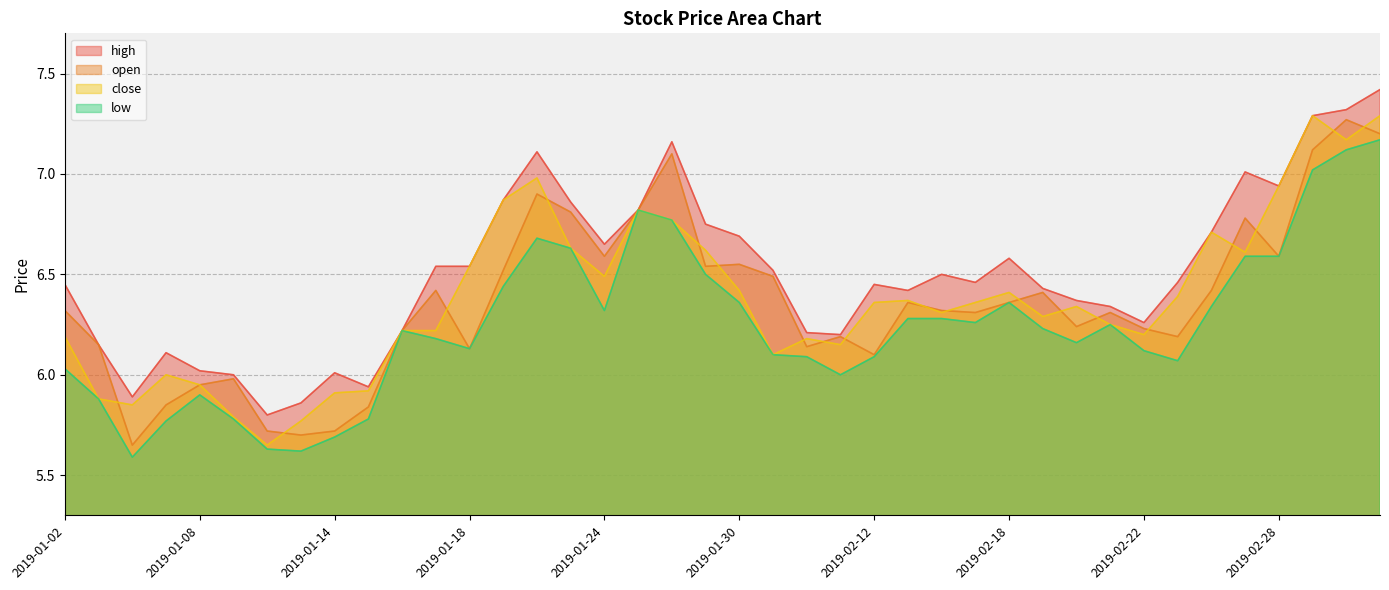

How many values in the close series exceed 6?

31